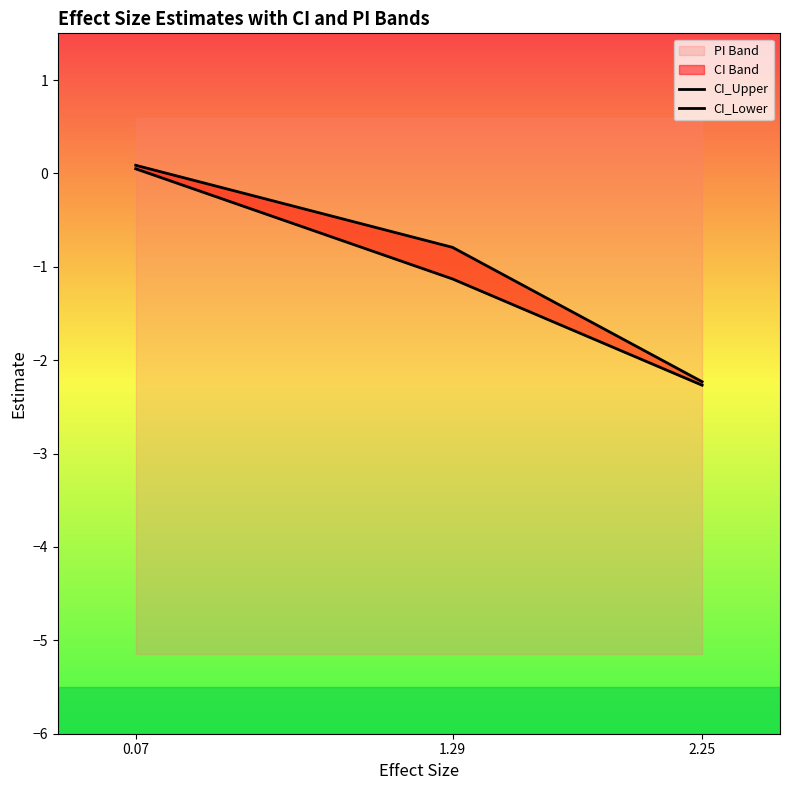

What is the label of the 2nd point from the left?

1.29